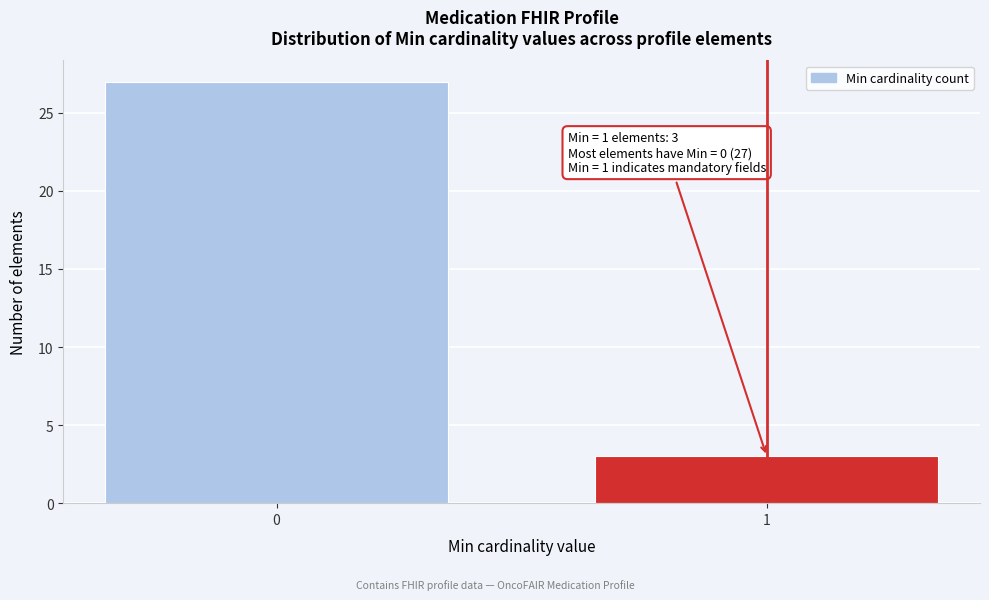

Reading left to right, what are all the values shown in this chart?

27	3